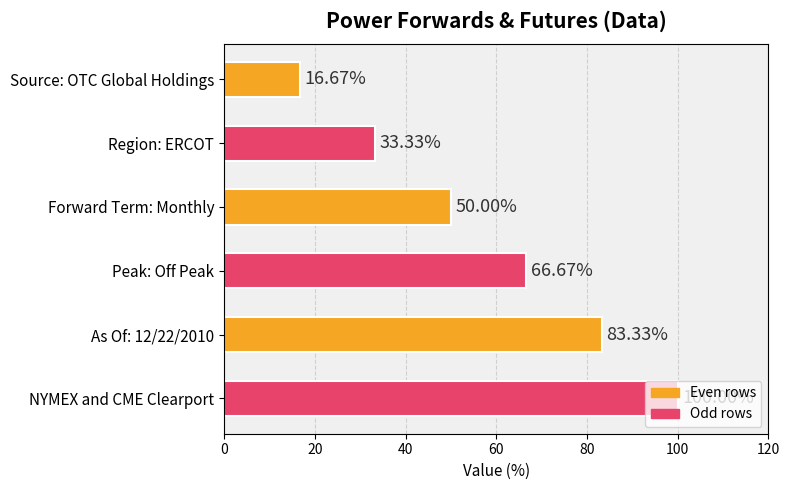

What is the sum of all values?

350.0